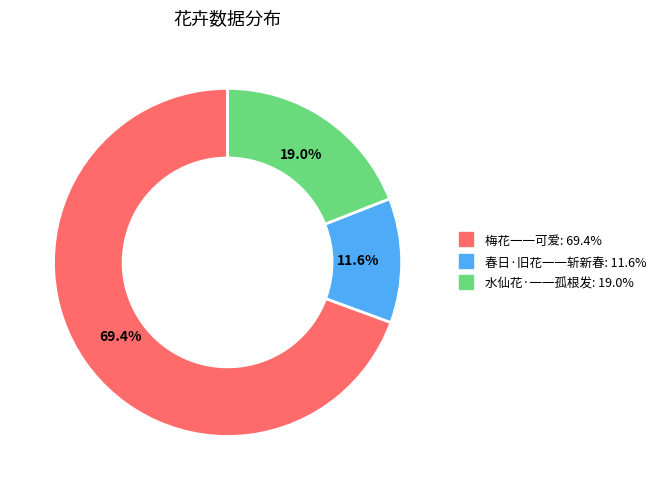

Which category has the smallest portion of the pie?

春日·旧花一一斩新春